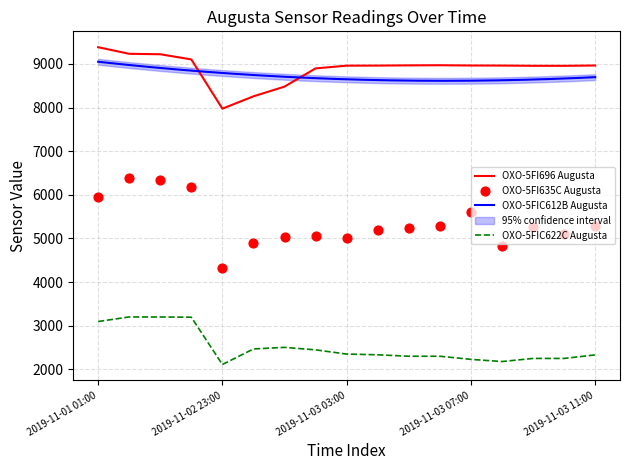

Which series reaches the minimum Y coordinate?

OXO-5FIC622C Augusta